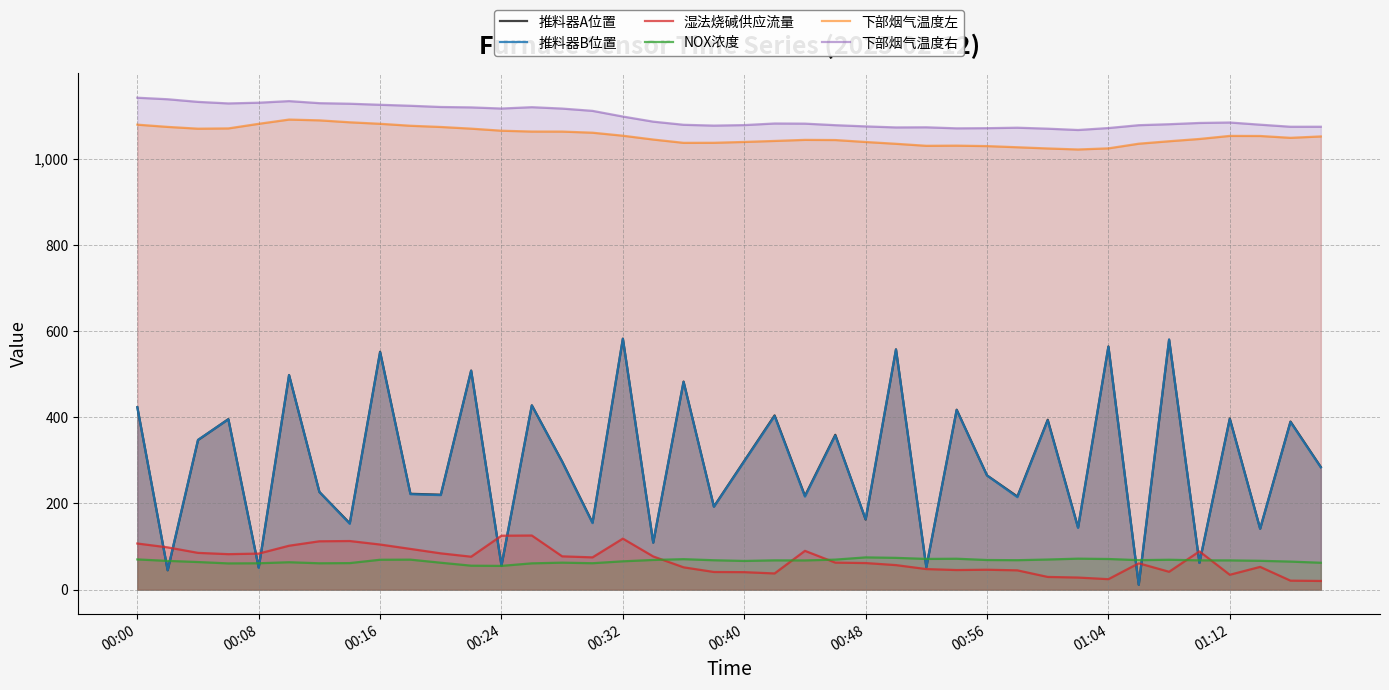

What are all the series names shown in the legend?

推料器A位置, 推料器B位置, 湿法烧碱供应流量, NOX浓度, 下部烟气温度左, 下部烟气温度右